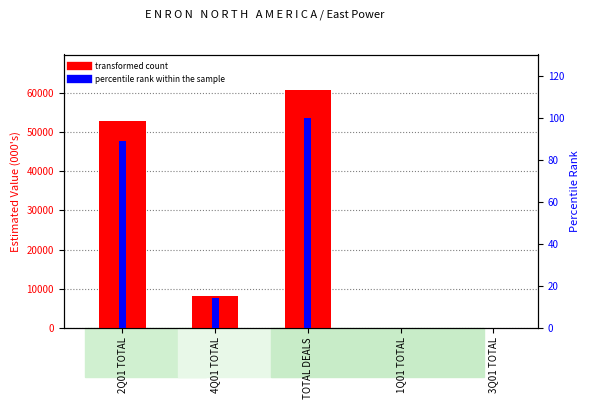

Which series has the widest spread of values?

transformed count